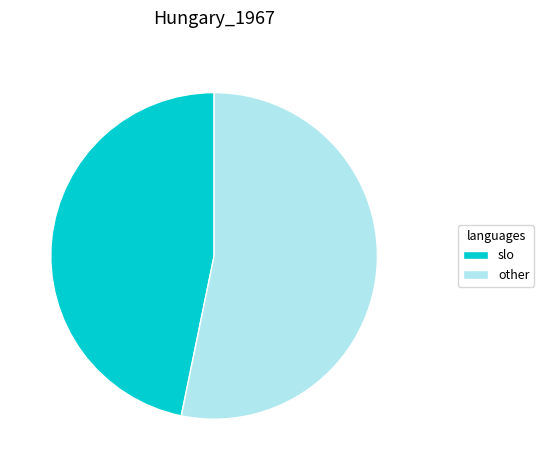

Is there a majority slice in this chart?

Yes